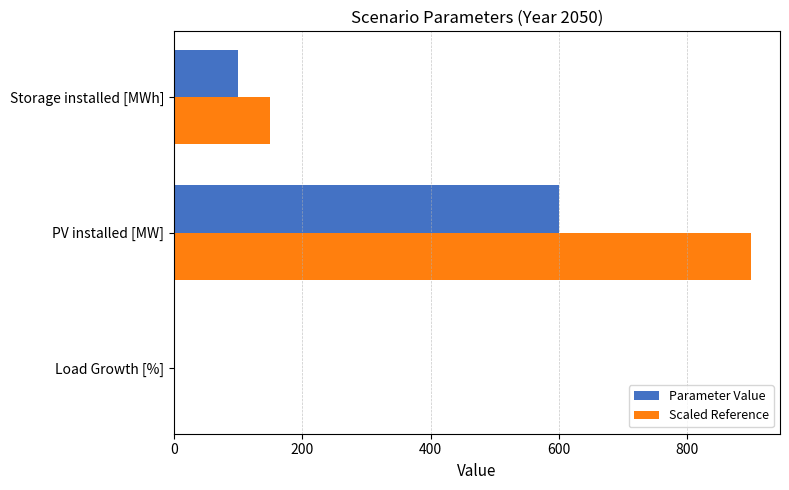

What is the sum of all Parameter Value values?

700.0